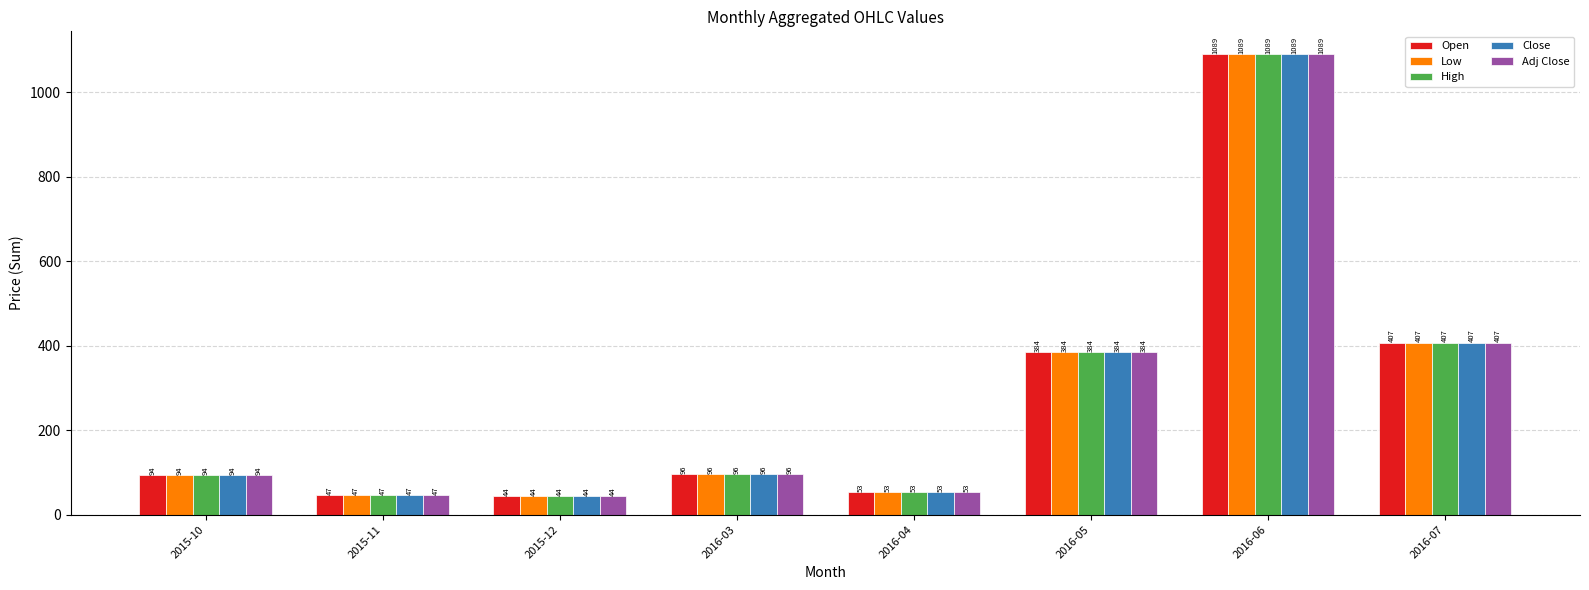

How many data points in Open are less than 96?

4